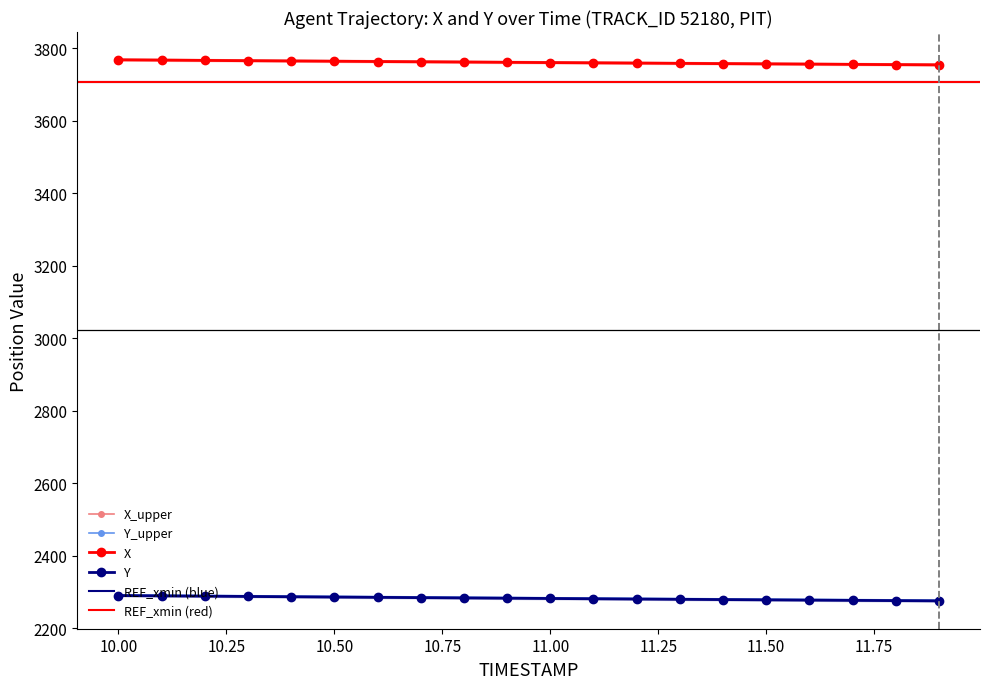

What value does the X_upper series have at 11.4?

3757.4